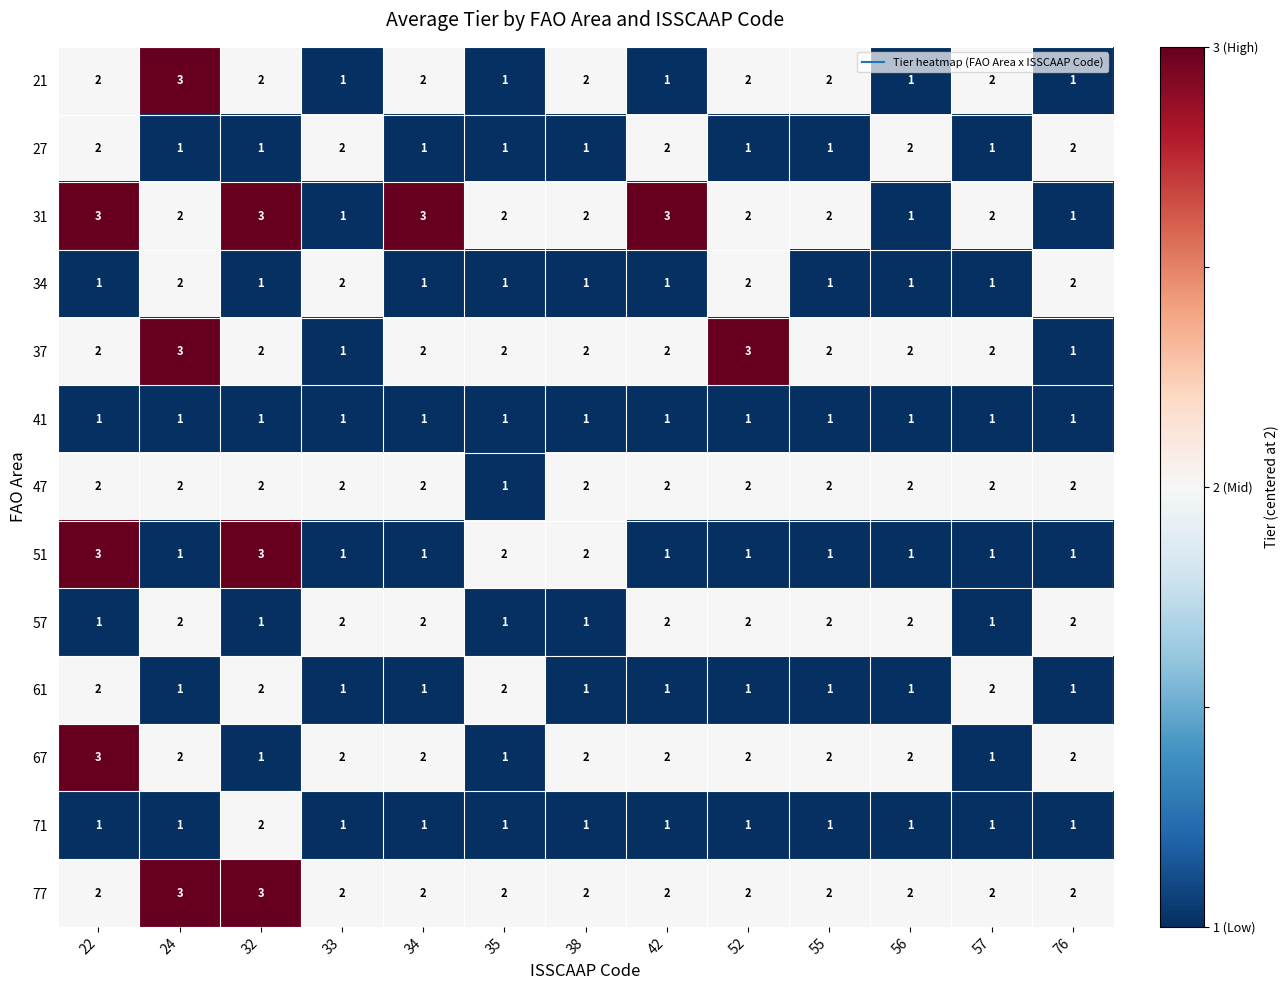

Is the value of 21 at 56 greater than the value of 57 at 52?

No